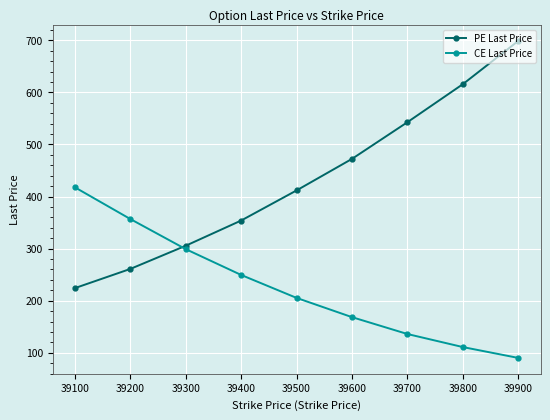

What is the value of the PE Last Price point at the 7th from the left?

542.9